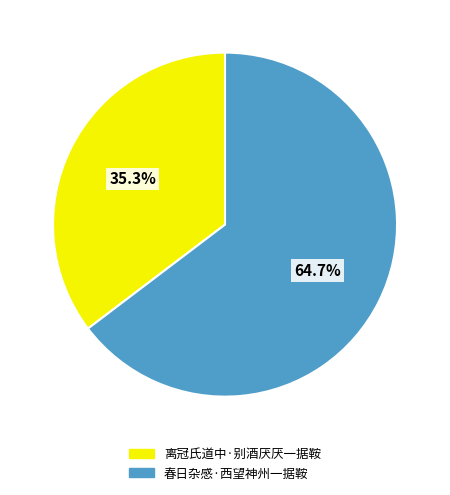

Approximately how many times larger is the value at 离冠氏道中·别酒厌厌一据鞍 compared to 春日杂感·西望神州一据鞍?

0.5